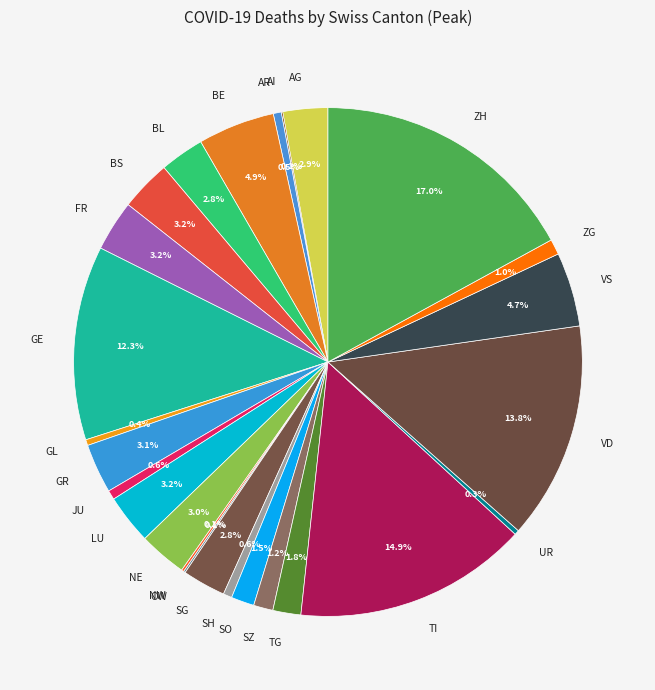

What is the ratio of the value at JU to the value at SH?

1.1